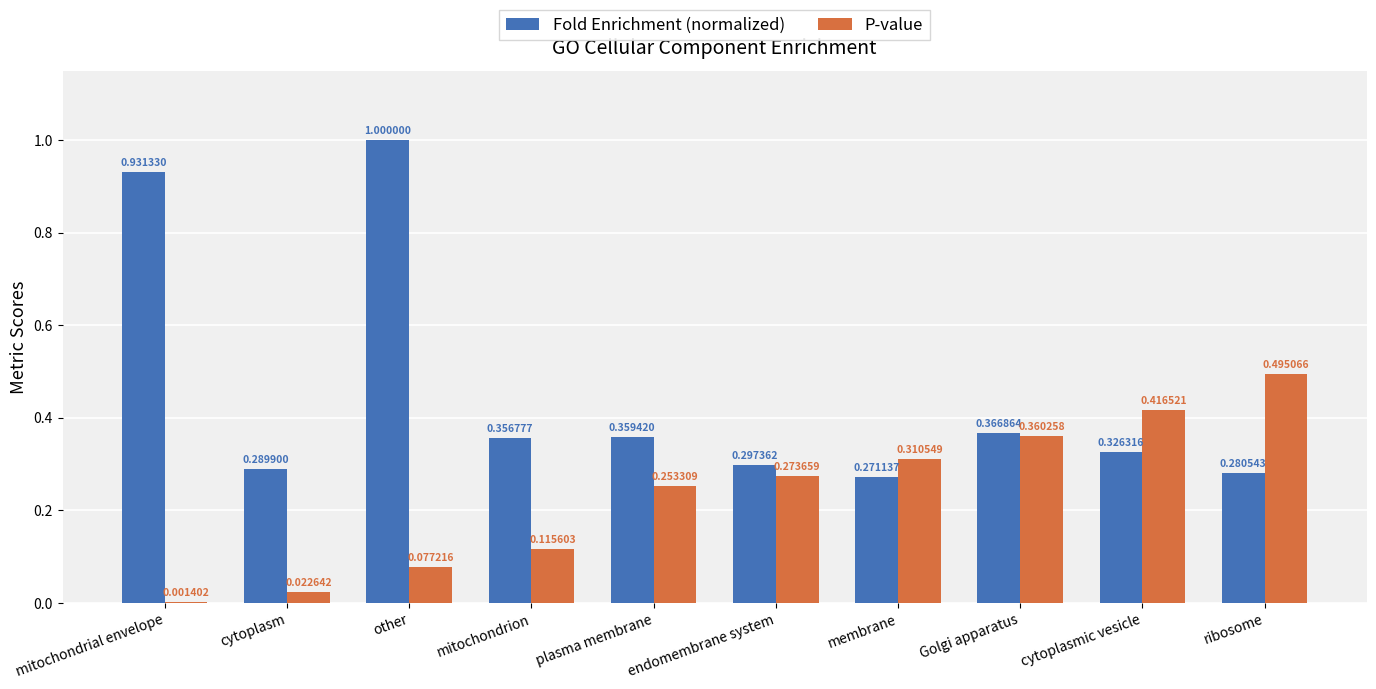

Which series has the largest total across all categories?

Fold Enrichment (normalized)